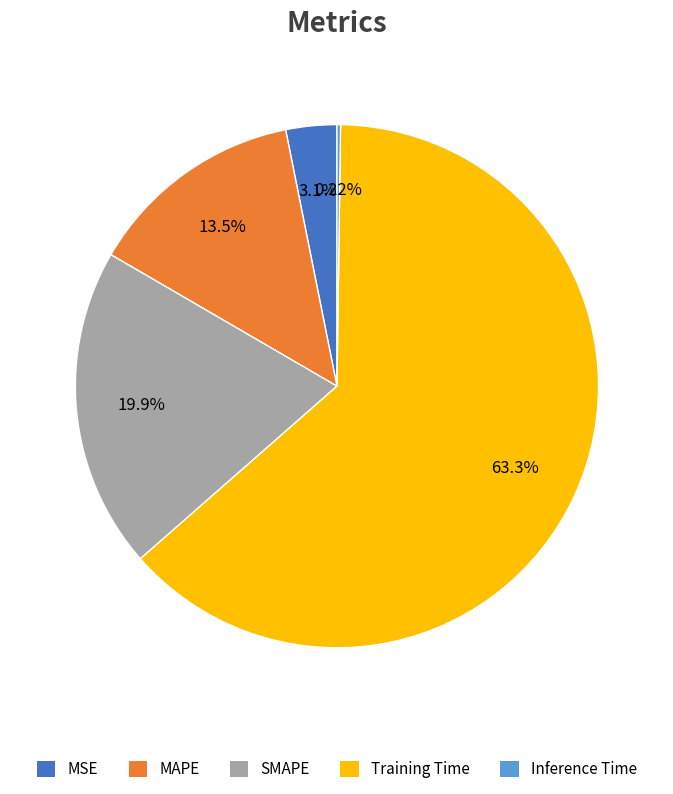

Which slice is the largest?

Training Time